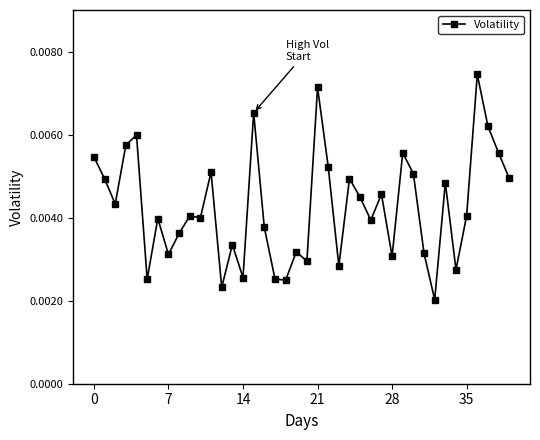

True or false: there are more than 2 points higher than both neighbors.

True